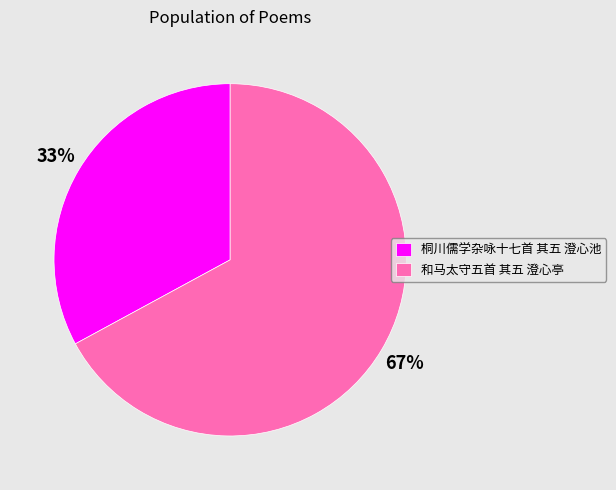

Is it true that 桐川儒学杂咏十七首 其五 澄心池 is 33% of the pie?

True